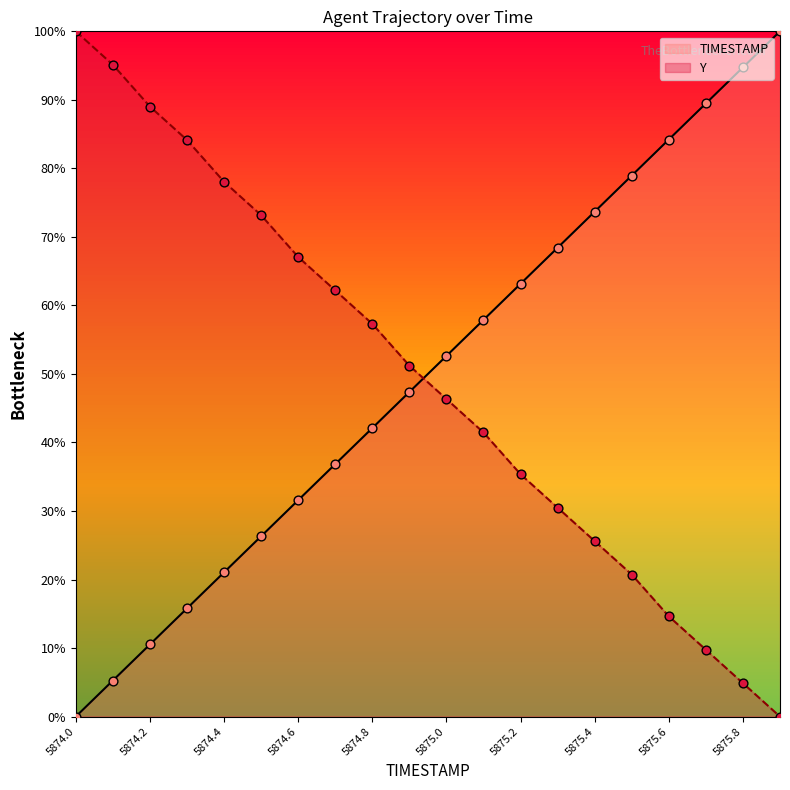

Which series has the largest total across all categories?

TIMESTAMP